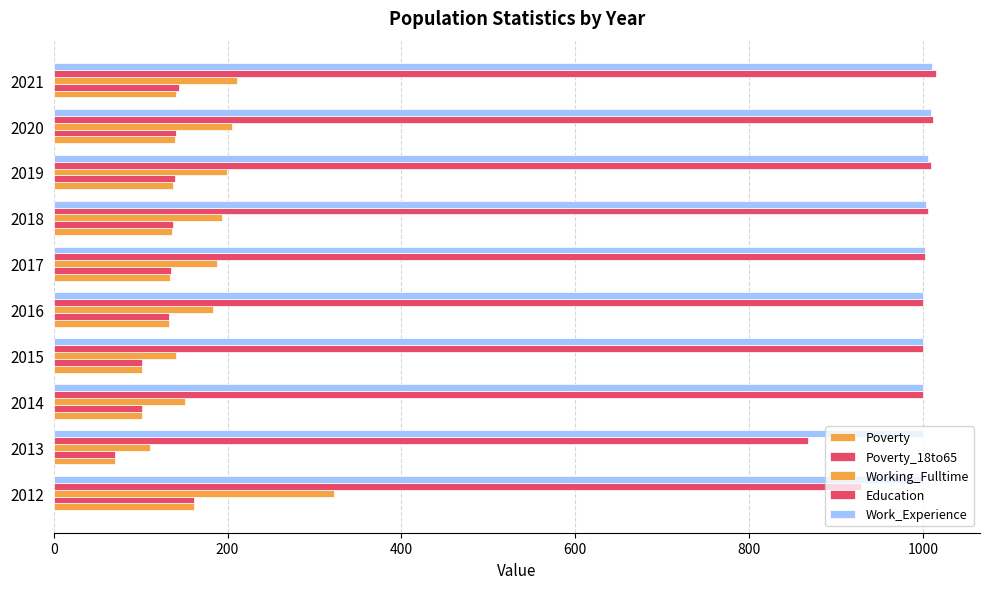

How many series are shown in this chart?

5